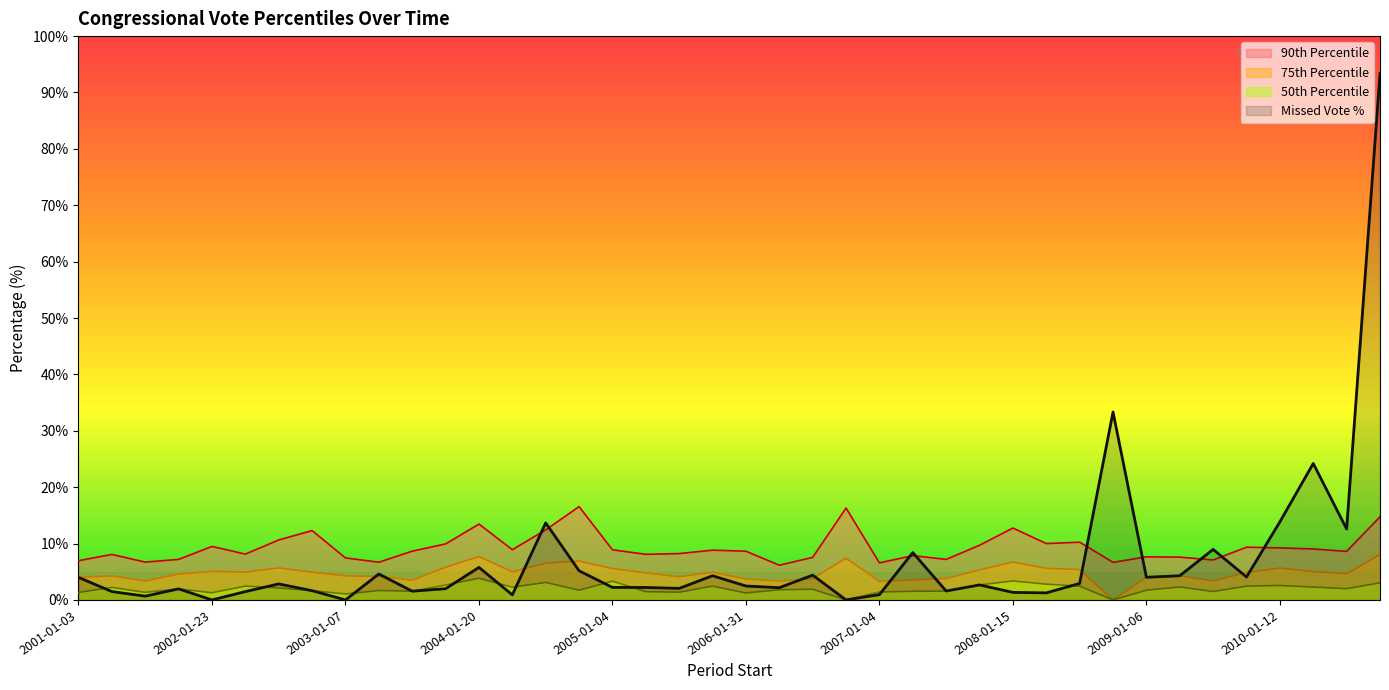

What is the difference between the second highest and second lowest values in the pctile50 series?

3.4